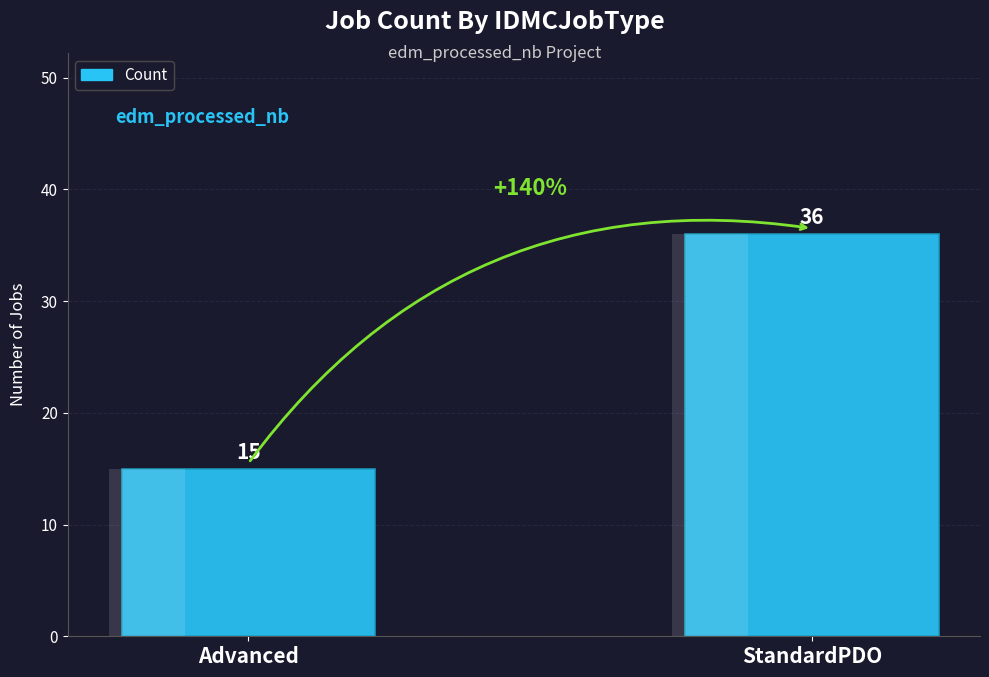

Count the number of data series in this chart.

1